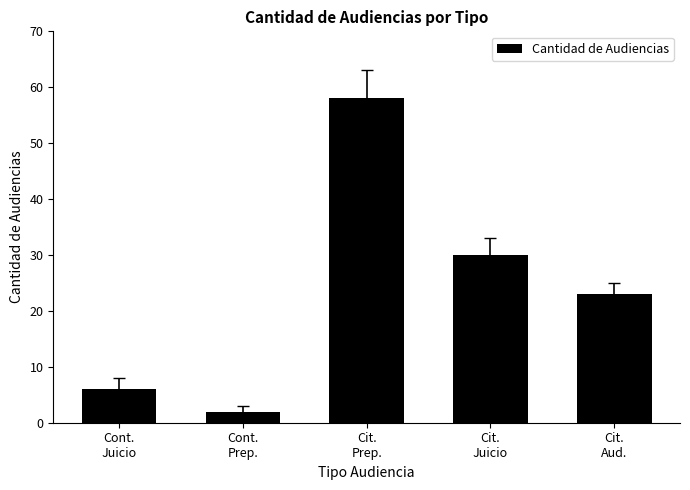

At which label is the value closest to 30?

Cit.
Juicio